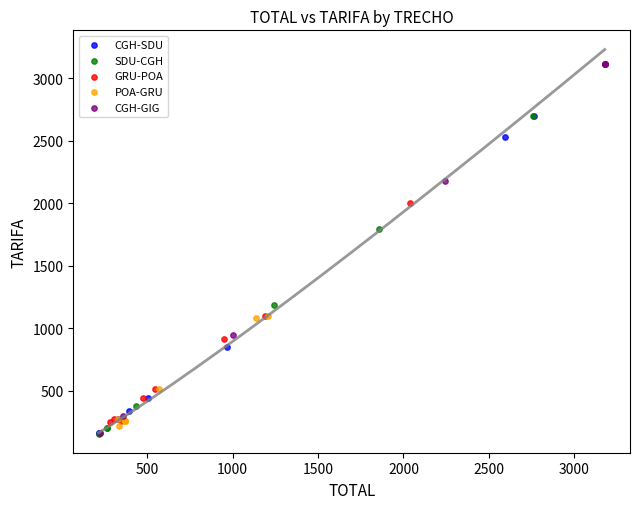

Which series contains the highest Y value?

CGH-GIG